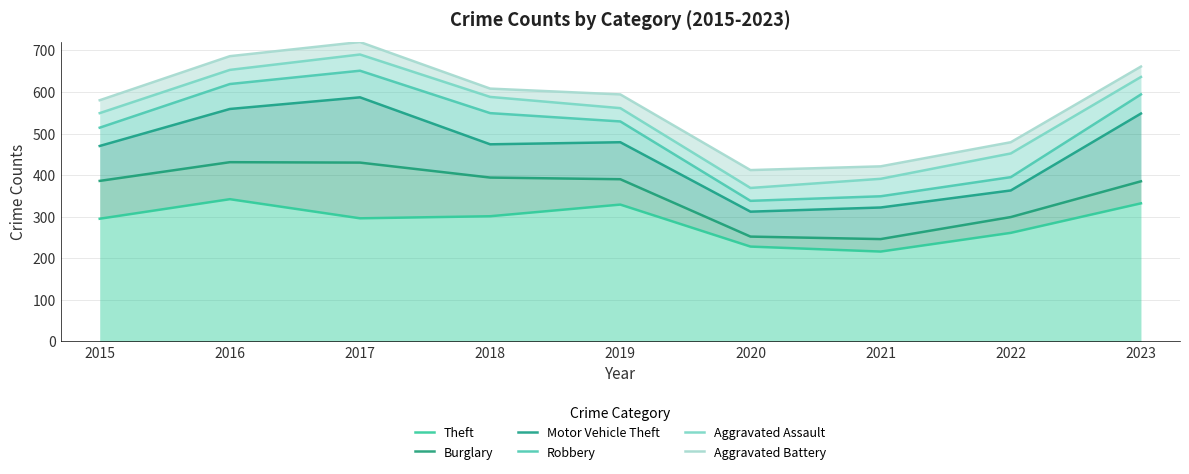

What are all the series names shown in the legend?

Theft, Burglary, Motor Vehicle Theft, Robbery, Aggravated Assault, Aggravated Battery